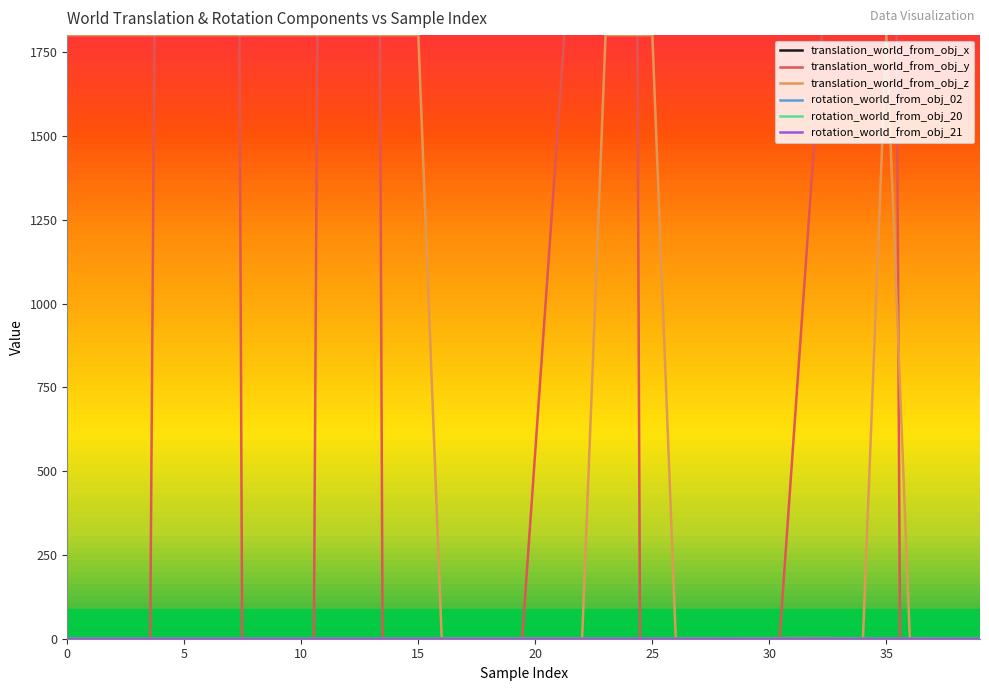

How many intersections are there between rotation_world_from_obj_02 and translation_world_from_obj_z?

1